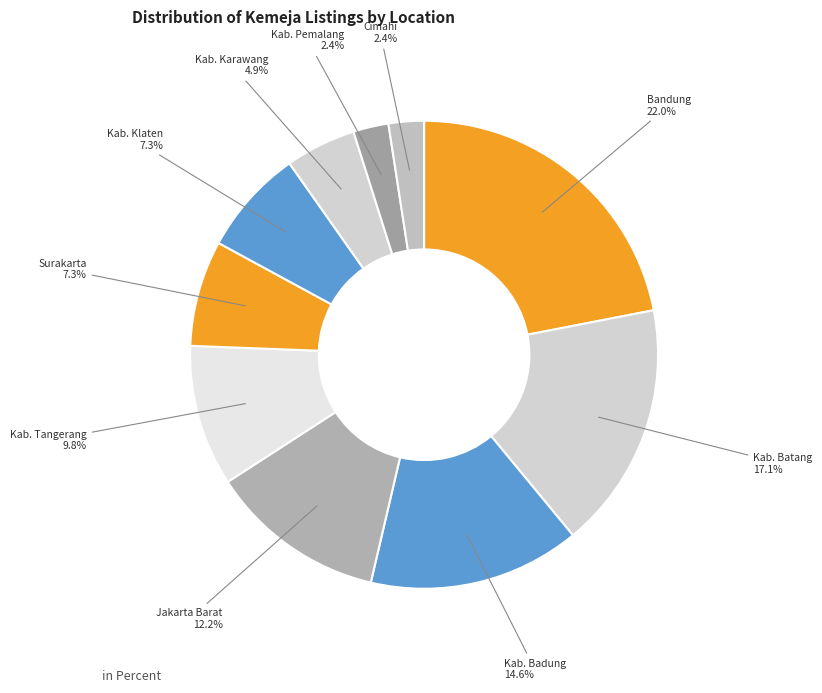

Combined, do Kab. Badung and Kab. Karawang account for over 50%?

No